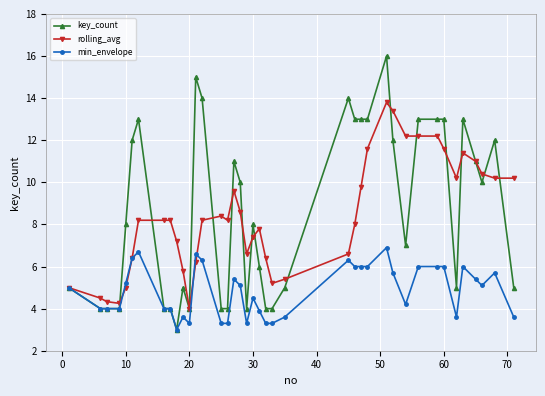

True or false: min_envelope has more than 2 interior local peaks.

True